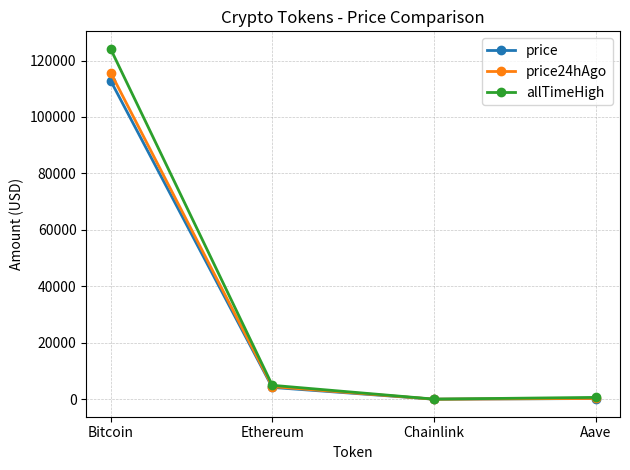

What is the difference between the price24hAgo values at Chainlink and Ethereum?

4463.3